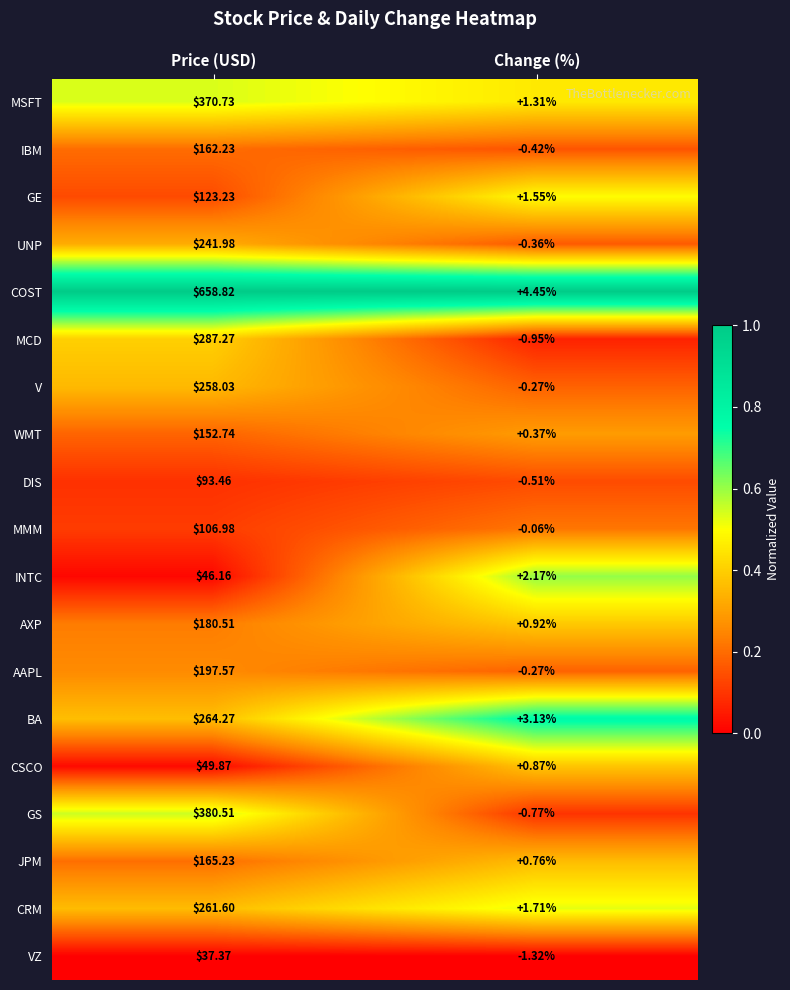

Rank the categories by COST value from highest to lowest.

Price (USD), Change (%)